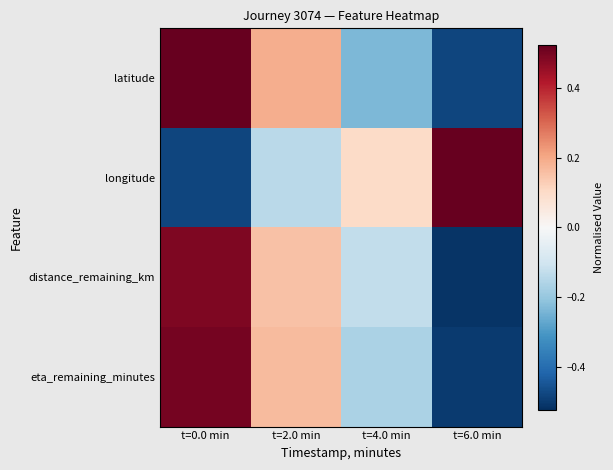

At which category does the chart reach its peak across all series?

t=6.0 min